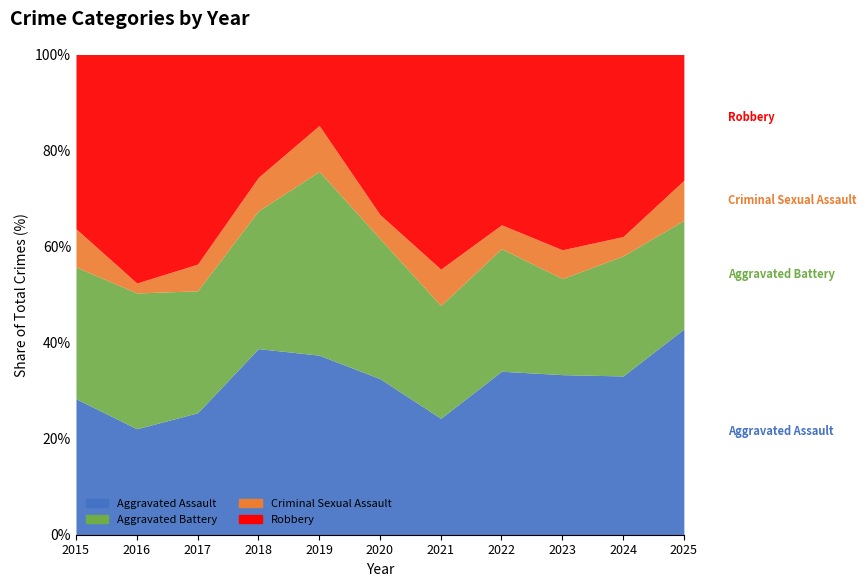

Which series has the largest range (max minus min)?

Robbery